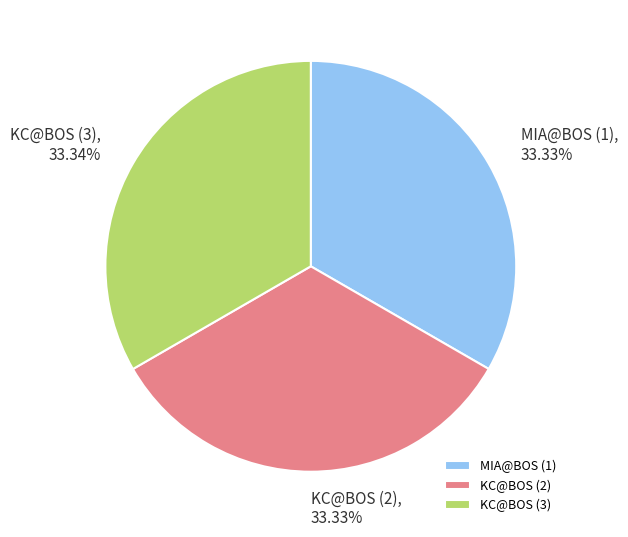

Is there any slice that represents more than half of the pie?

No